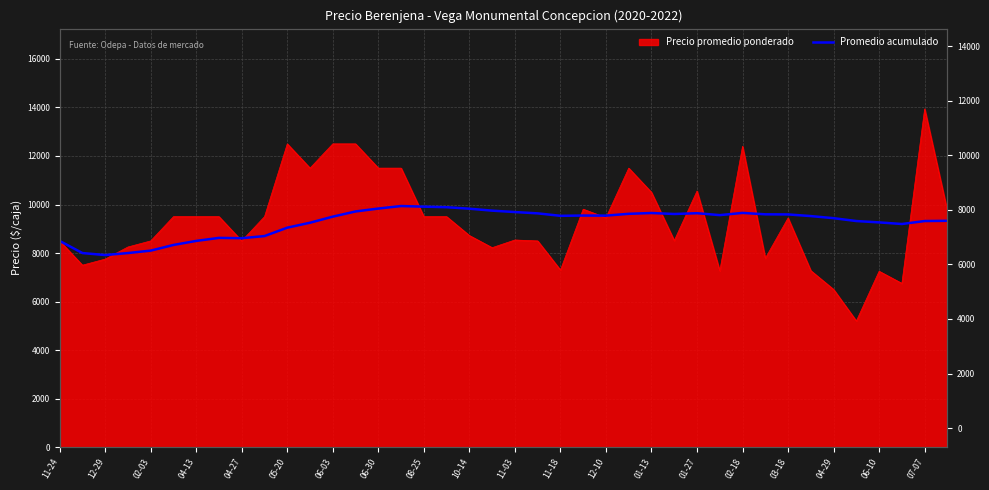

Is it true that the value at 03-18 is 14328.6?

False